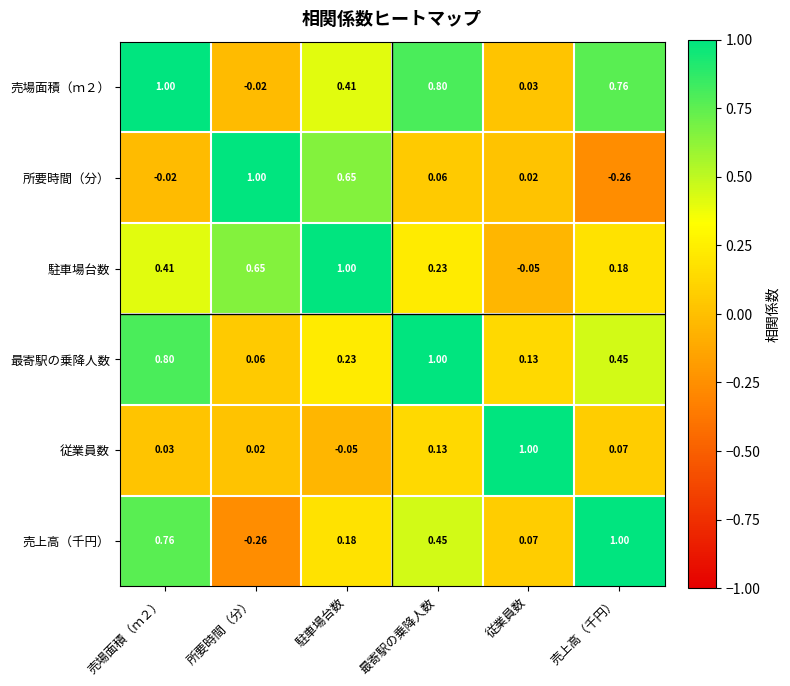

How many distinct data groups are displayed?

6